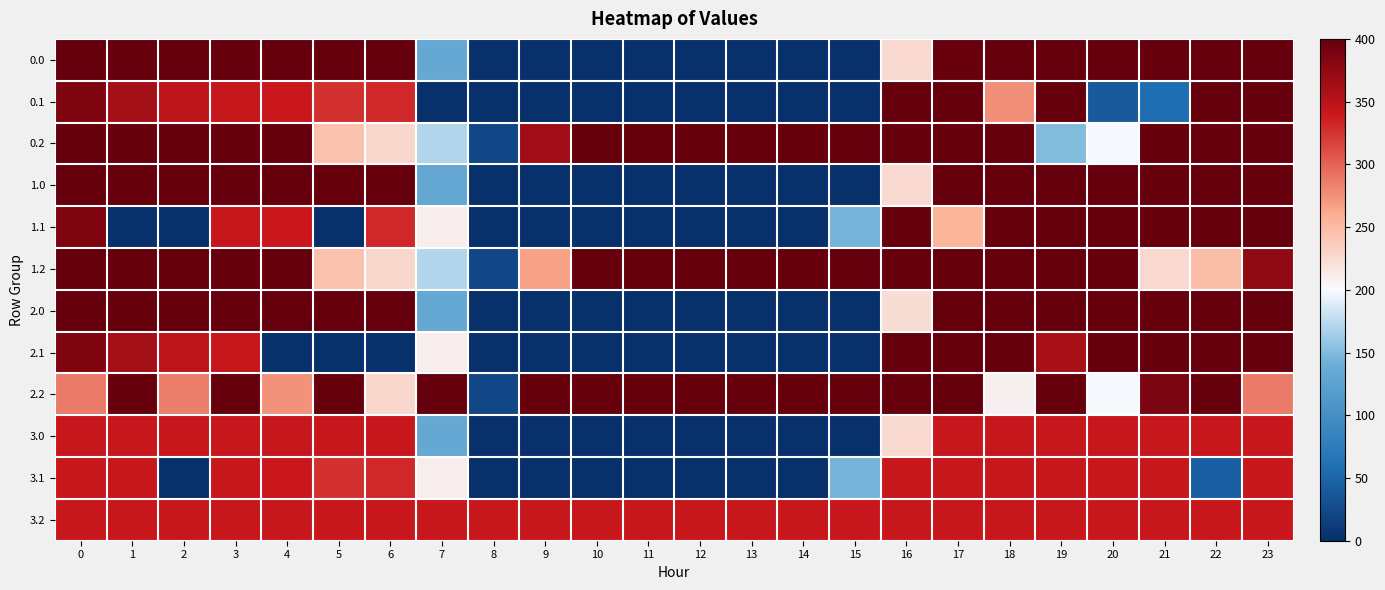

Reading left to right, list all the values displayed in this chart.

0.0: 0=400.0	1=400.0	2=400.0	3=400.0	4=400.0	5=400.0	6=400.0	7=134.3	8=0.0	9=0.0	10=0.0	11=0.0	12=0.0	13=0.0	14=0.0	15=0.0	16=225.1	17=398.2	18=400.0	19=400.0	20=400.0	21=400.0	22=400.0	23=400.0
0.1: 0=384.6	1=361.1	2=347.9	3=342.7	4=339.6	5=325.5	6=330.0	7=0.0	8=0.0	9=0.0	10=0.0	11=0.0	12=0.0	13=0.0	14=0.0	15=0.0	16=400.0	17=400.0	18=275.1	19=400.0	20=40.5	21=58.4	22=400.0	23=399.4
0.2: 0=400.0	1=400.0	2=400.0	3=400.0	4=400.0	5=244.9	6=227.1	7=171.1	8=22.3	9=364.3	10=400.0	11=400.0	12=400.0	13=400.0	14=400.0	15=400.0	16=400.0	17=400.0	18=400.0	19=150.9	20=199.2	21=400.0	22=400.0	23=400.0
1.0: 0=400.0	1=400.0	2=400.0	3=400.0	4=400.0	5=400.0	6=400.0	7=132.5	8=0.0	9=0.0	10=0.0	11=0.0	12=0.0	13=0.0	14=0.0	15=0.0	16=225.1	17=400.0	18=400.0	19=400.0	20=400.0	21=400.0	22=400.0	23=400.0
1.1: 0=384.6	1=0.0	2=0.0	3=342.7	4=339.6	5=0.0	6=330.0	7=209.6	8=0.0	9=0.0	10=0.0	11=0.0	12=0.0	13=0.0	14=0.0	15=145.1	16=400.0	17=253.9	18=400.0	19=400.0	20=400.0	21=400.0	22=400.0	23=399.4
1.2: 0=400.0	1=400.0	2=400.0	3=400.0	4=400.0	5=244.9	6=227.1	7=171.1	8=22.3	9=267.2	10=400.0	11=400.0	12=400.0	13=400.0	14=400.0	15=400.0	16=400.0	17=400.0	18=400.0	19=400.0	20=400.0	21=226.4	22=247.4	23=373.5
2.0: 0=400.0	1=400.0	2=400.0	3=400.0	4=400.0	5=400.0	6=400.0	7=134.3	8=0.0	9=0.0	10=0.0	11=0.0	12=0.0	13=0.0	14=0.0	15=0.0	16=223.3	17=400.0	18=400.0	19=400.0	20=400.0	21=400.0	22=400.0	23=400.0
2.1: 0=384.6	1=361.1	2=347.9	3=342.7	4=0.0	5=0.0	6=0.0	7=209.6	8=0.0	9=0.0	10=0.0	11=0.0	12=0.0	13=0.0	14=0.0	15=0.0	16=400.0	17=400.0	18=400.0	19=359.6	20=400.0	21=400.0	22=400.0	23=399.4
2.2: 0=287.1	1=400.0	2=285.5	3=400.0	4=274.4	5=400.0	6=227.1	7=400.0	8=22.3	9=400.0	10=400.0	11=400.0	12=400.0	13=400.0	14=400.0	15=400.0	16=400.0	17=400.0	18=209.2	19=400.0	20=199.2	21=387.5	22=400.0	23=287.5
3.0: 0=341.0	1=341.0	2=341.0	3=341.0	4=341.0	5=341.0	6=341.0	7=134.3	8=0.0	9=0.0	10=0.0	11=0.0	12=0.0	13=0.0	14=0.0	15=0.0	16=225.1	17=341.0	18=341.0	19=341.0	20=341.0	21=341.0	22=341.0	23=341.0
3.1: 0=341.0	1=341.0	2=0.0	3=341.0	4=339.6	5=325.5	6=330.0	7=209.6	8=0.0	9=0.0	10=0.0	11=0.0	12=0.0	13=0.0	14=0.0	15=145.1	16=341.0	17=341.0	18=341.0	19=341.0	20=341.0	21=341.0	22=45.0	23=341.0
3.2: 0=341.0	1=341.0	2=341.0	3=341.0	4=341.0	5=341.0	6=341.0	7=341.0	8=341.0	9=341.0	10=341.0	11=341.0	12=341.0	13=341.0	14=341.0	15=341.0	16=341.0	17=341.0	18=341.0	19=341.0	20=341.0	21=341.0	22=341.0	23=341.0